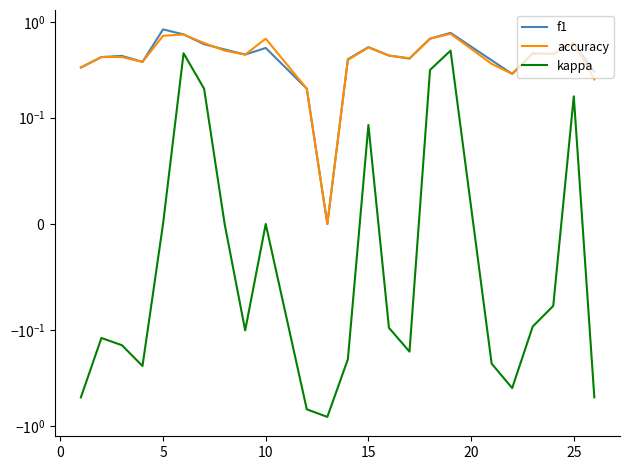

Is this an area chart (filled region under the line)?

No